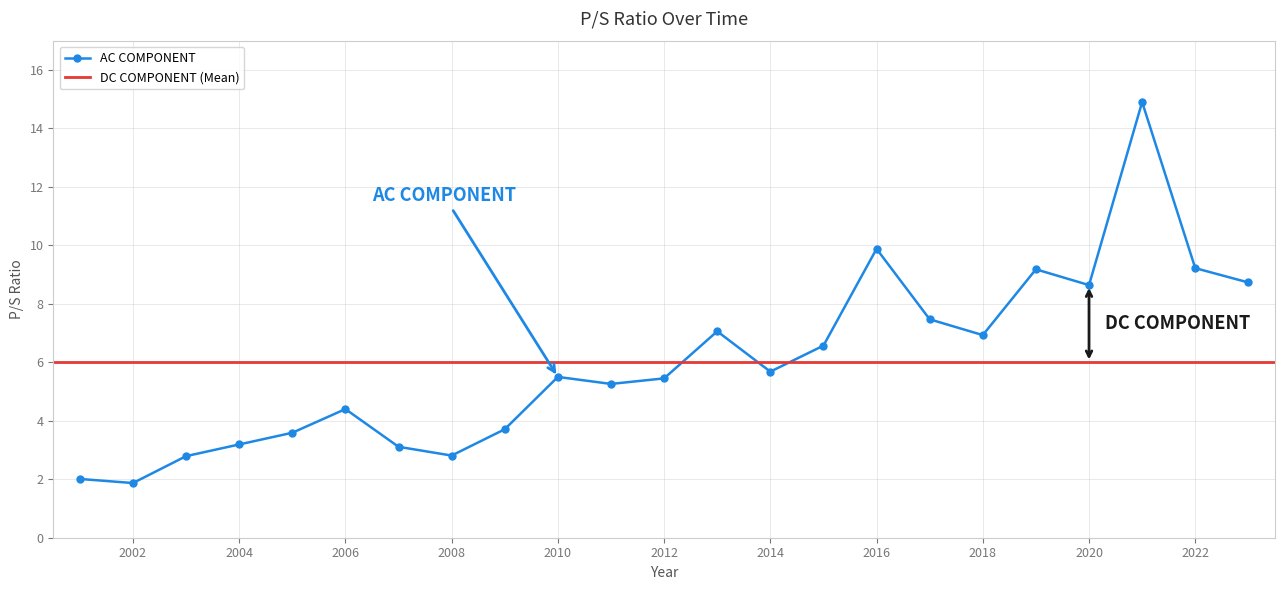

List the labels in order of value, smallest first.

2002, 2001, 2003, 2008, 2007, 2004, 2005, 2009, 2006, 2011, 2012, 2010, 2014, 2015, 2018, 2013, 2017, 2020, 2023, 2019, 2022, 2016, 2021